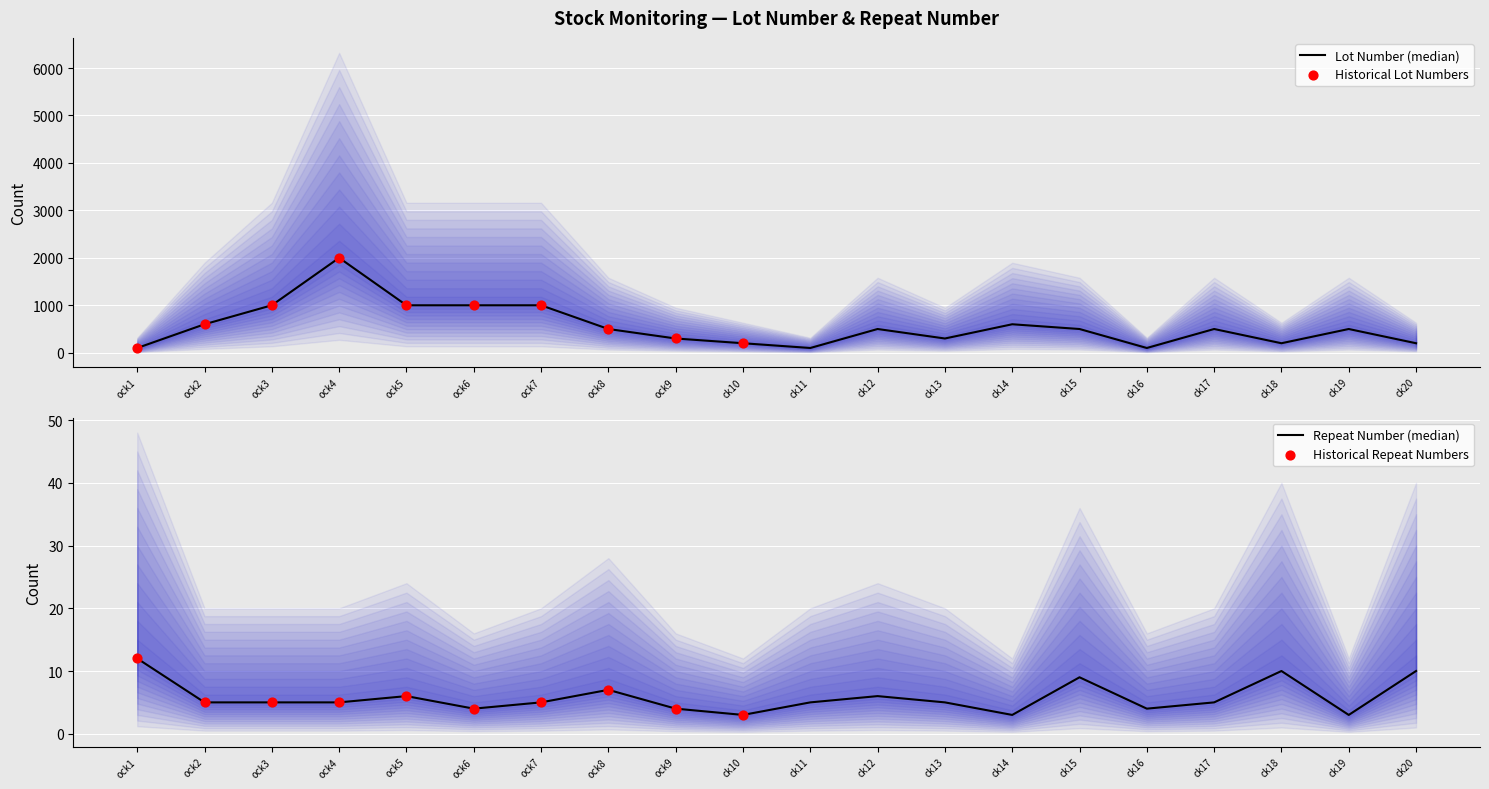

Which series has the widest spread of Y values?

lotnumber